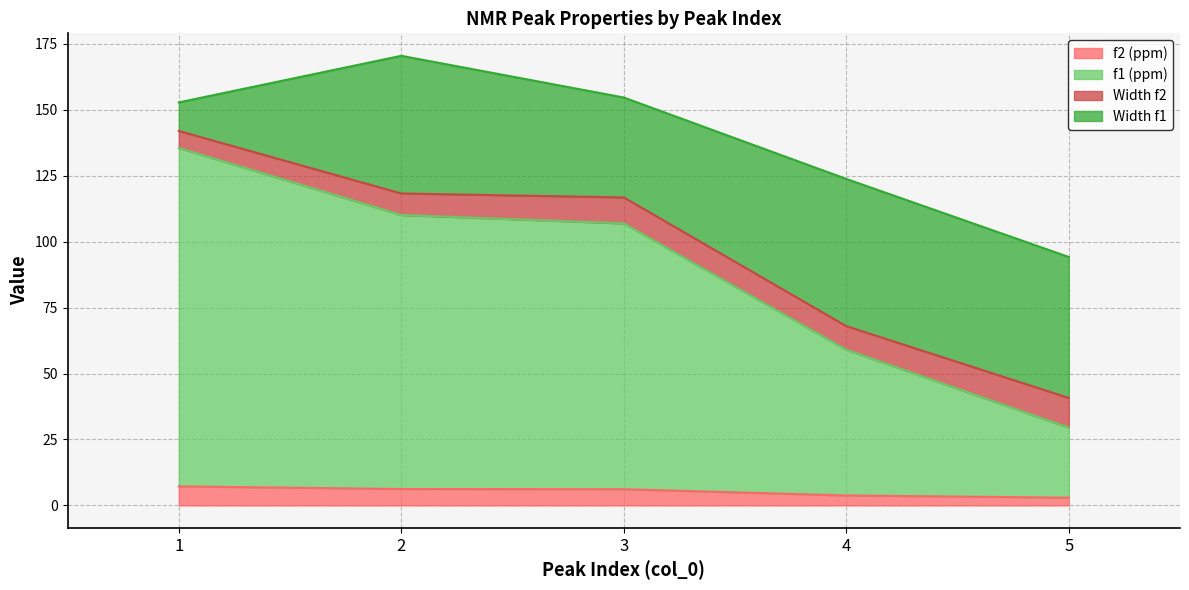

Does the chart have visible grid lines?

Yes